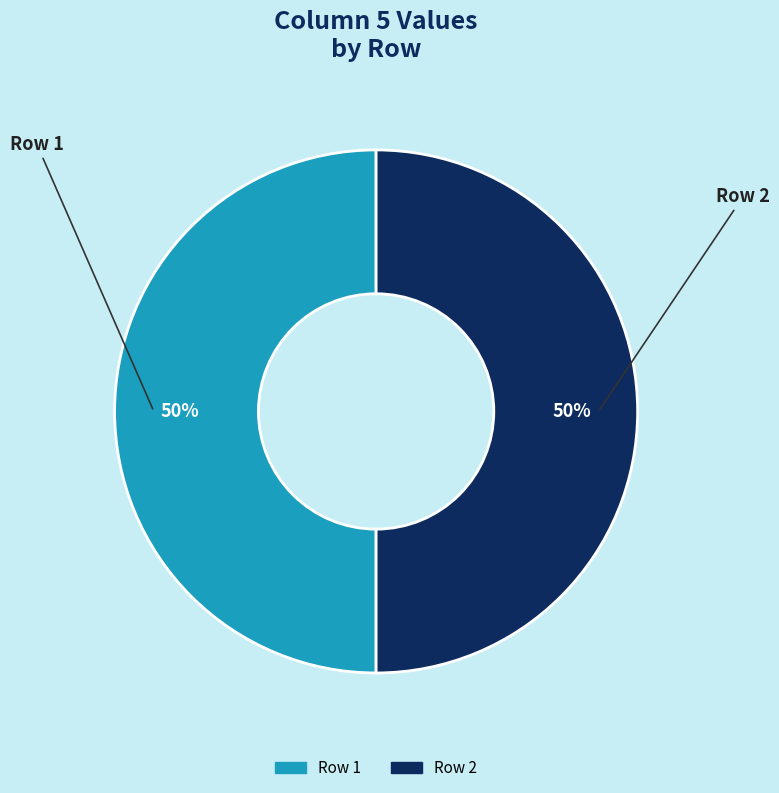

To the nearest percent, what is the average slice percentage?

50%